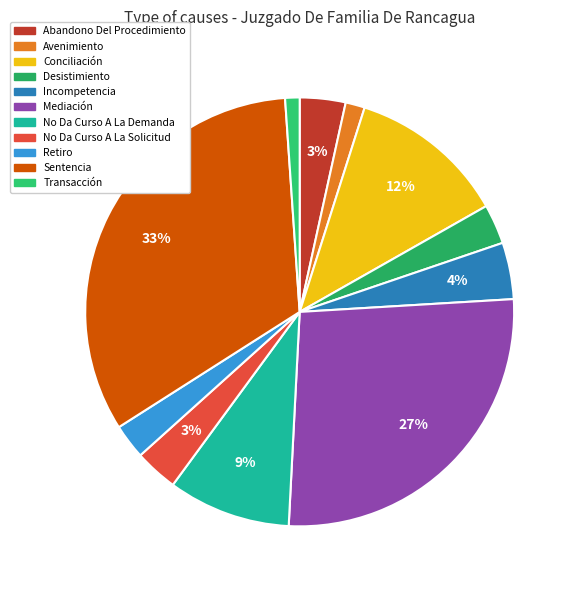

Do Sentencia and No Da Curso A La Solicitud together represent more than half of the pie?

No